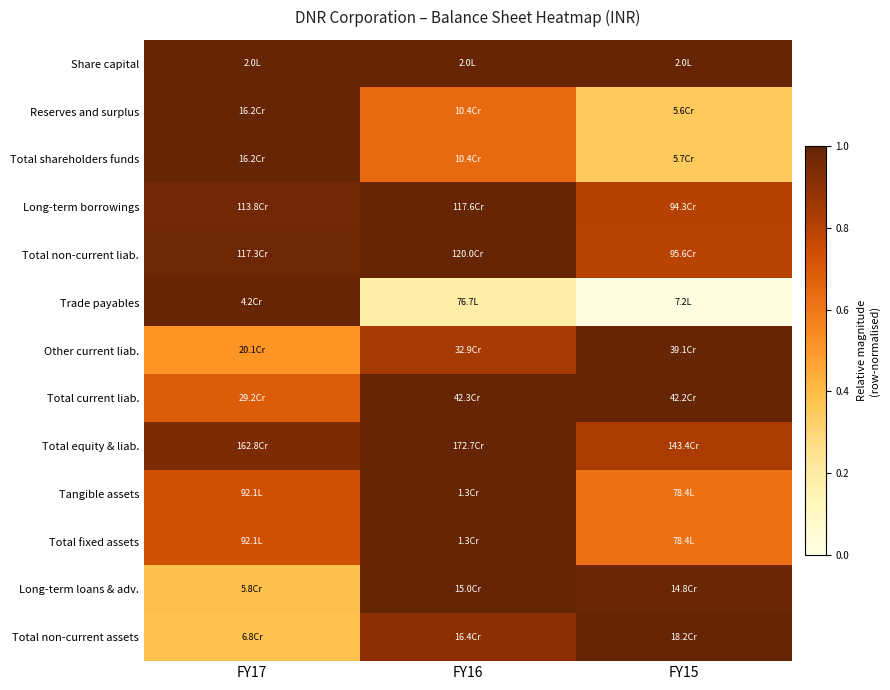

Reading right to left, transcribe all the data shown in this chart.

Share capital: FY15=1.0	FY16=1.0	FY17=1.0
Reserves and surplus: FY15=0.3	FY16=0.6	FY17=1.0
Total shareholders funds: FY15=0.3	FY16=0.6	FY17=1.0
Long-term borrowings: FY15=0.8	FY16=1.0	FY17=1.0
Total non-current liab.: FY15=0.8	FY16=1.0	FY17=1.0
Trade payables: FY15=0.0	FY16=0.2	FY17=1.0
Other current liab.: FY15=1.0	FY16=0.8	FY17=0.5
Total current liab.: FY15=1.0	FY16=1.0	FY17=0.7
Total equity & liab.: FY15=0.8	FY16=1.0	FY17=0.9
Tangible assets: FY15=0.6	FY16=1.0	FY17=0.7
Total fixed assets: FY15=0.6	FY16=1.0	FY17=0.7
Long-term loans & adv.: FY15=1.0	FY16=1.0	FY17=0.4
Total non-current assets: FY15=1.0	FY16=0.9	FY17=0.4